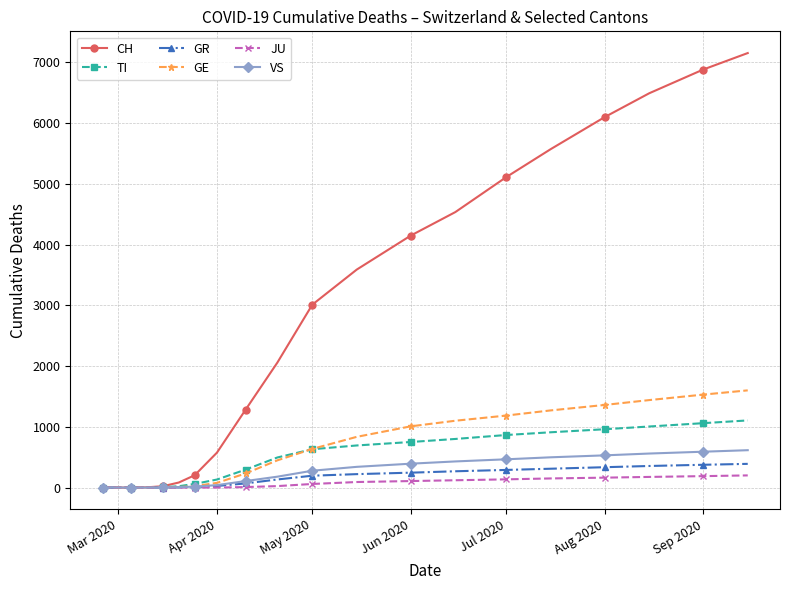

At how many categories does at least one series exceed 5914?

4